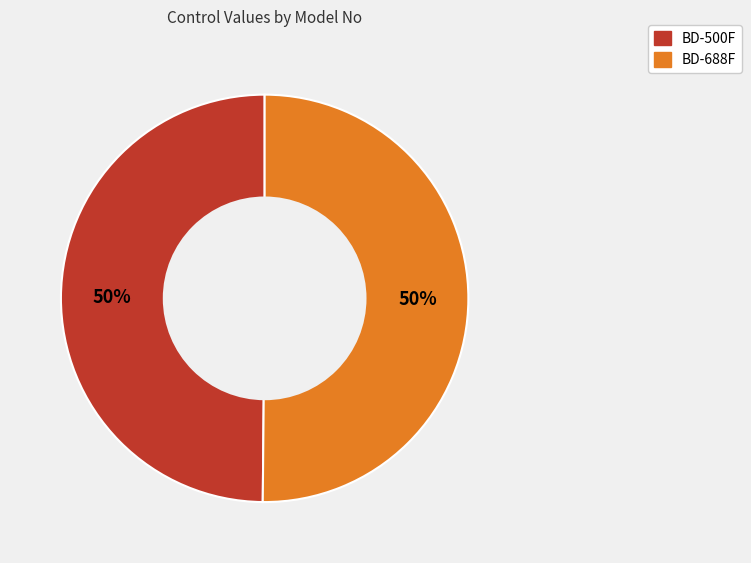

True or false: BD-688F accounts for 64% of the total.

False